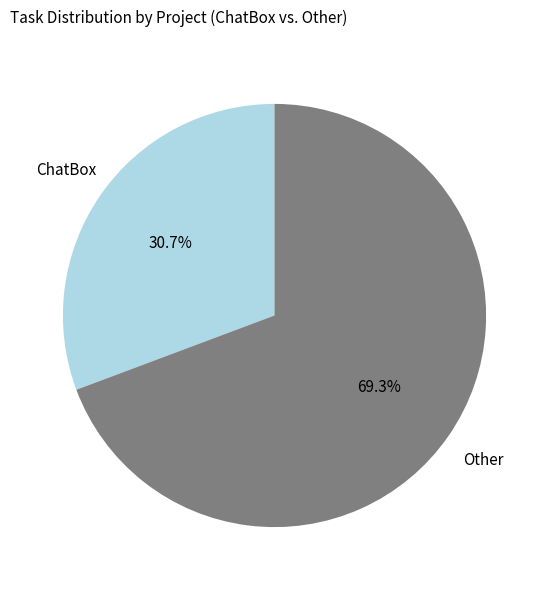

To the nearest percent, what is the combined percentage of ChatBox and Other?

100%